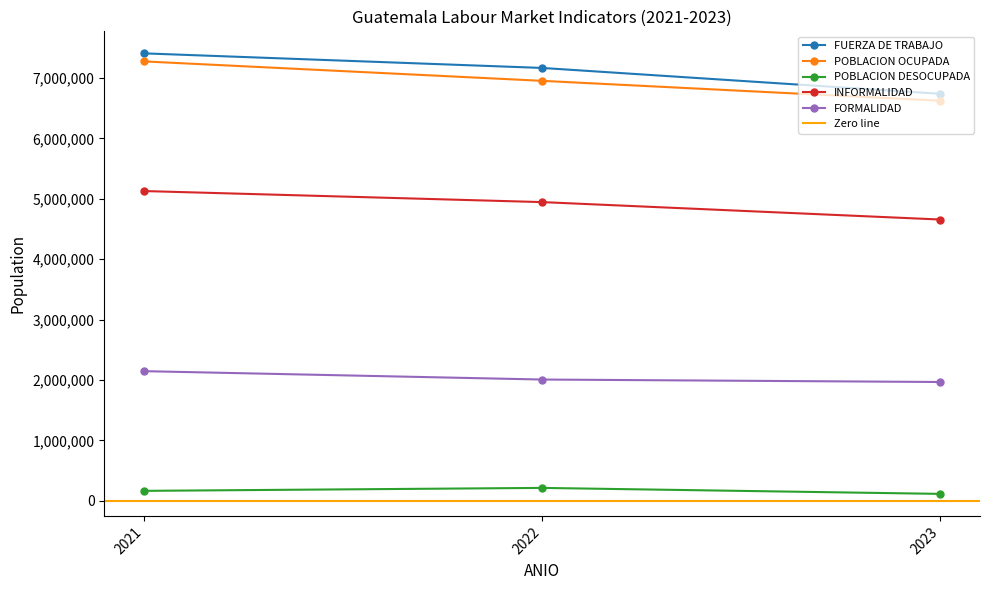

The POBLACION DESOCUPADA series shows 70277 at 2023. True or false?

False